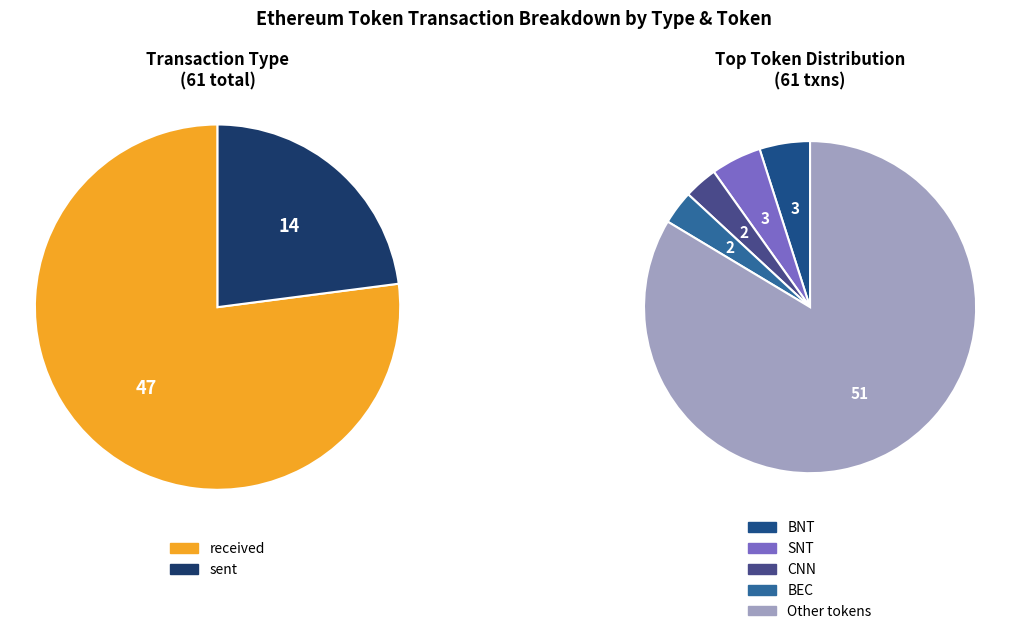

To the nearest percent, what portion does received represent?

77%